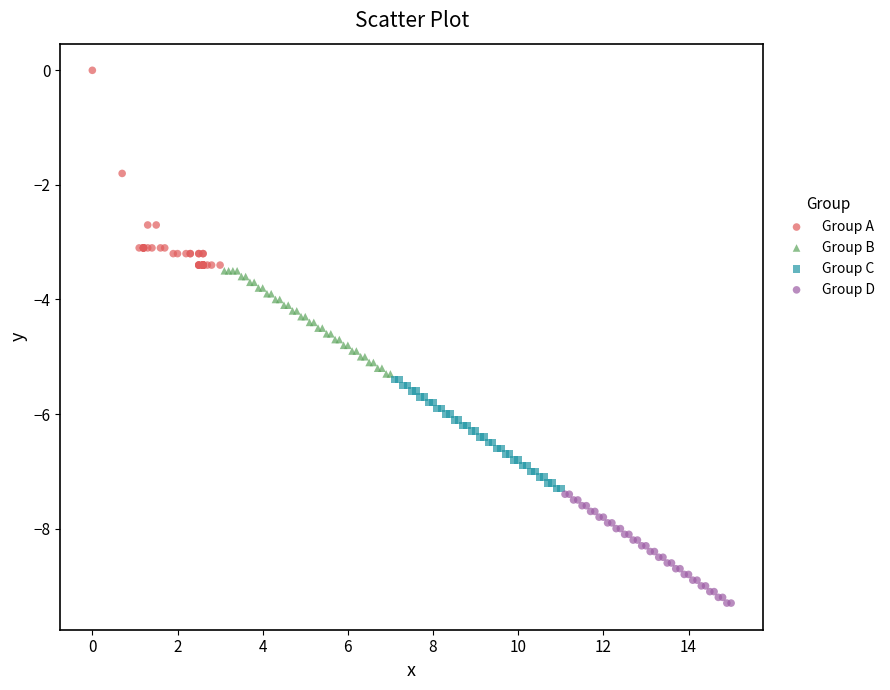

What are all the series names shown in the legend?

Group A, Group B, Group C, Group D